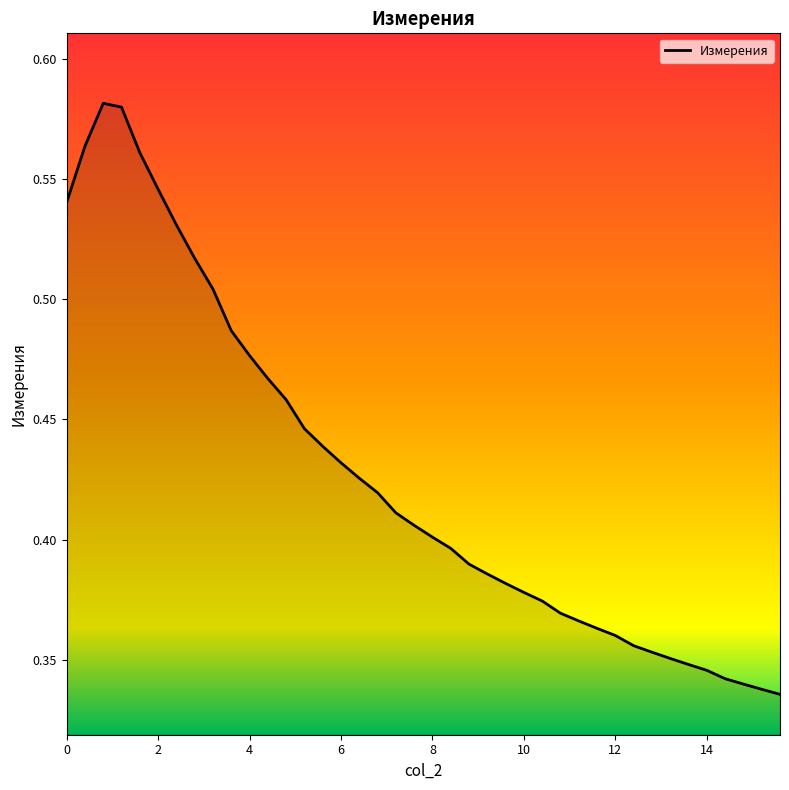

What is the label of the 3rd point from the left?

0.8